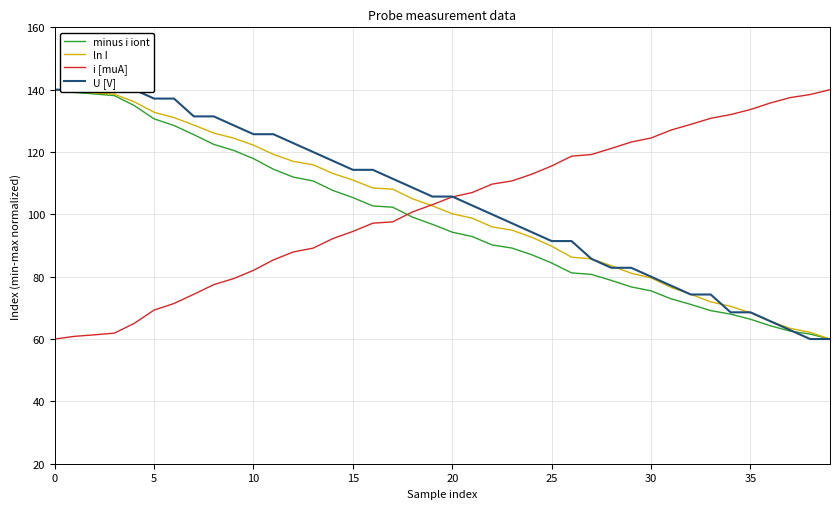

Where is U [V] nearest to the value 100?

22